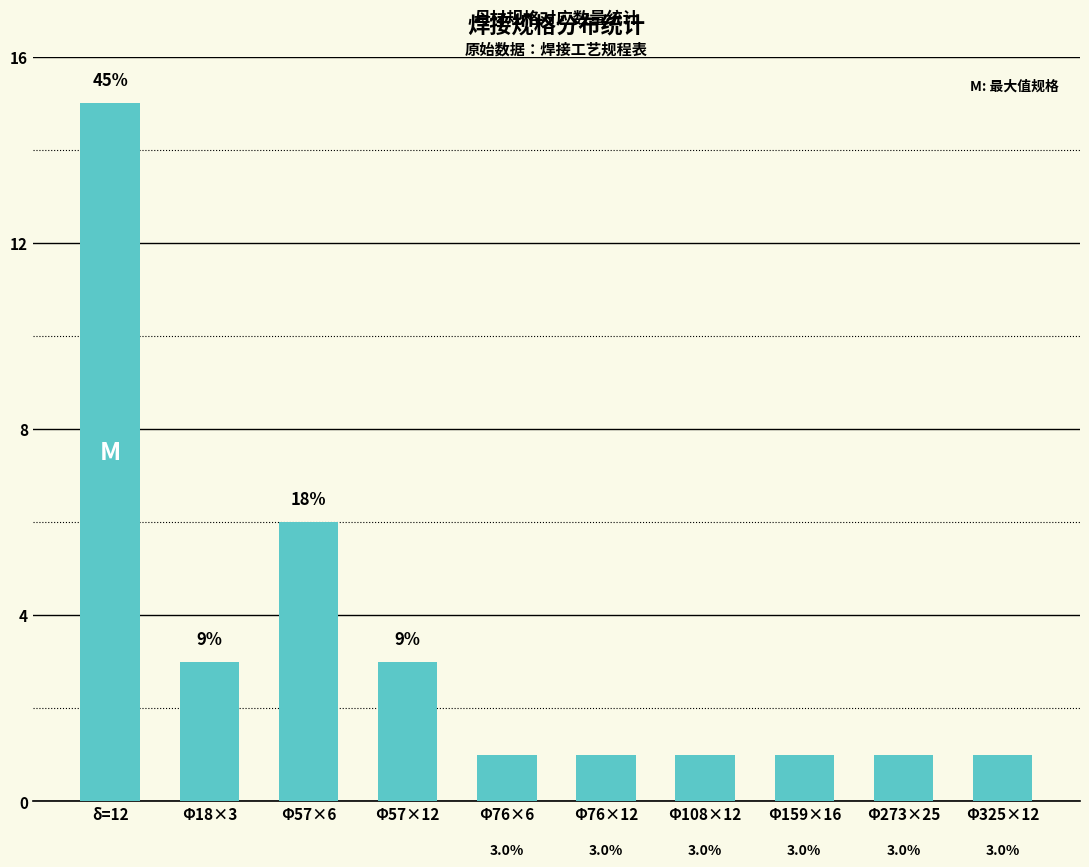

What is the label of the 8th bar from the right?

Φ57×6